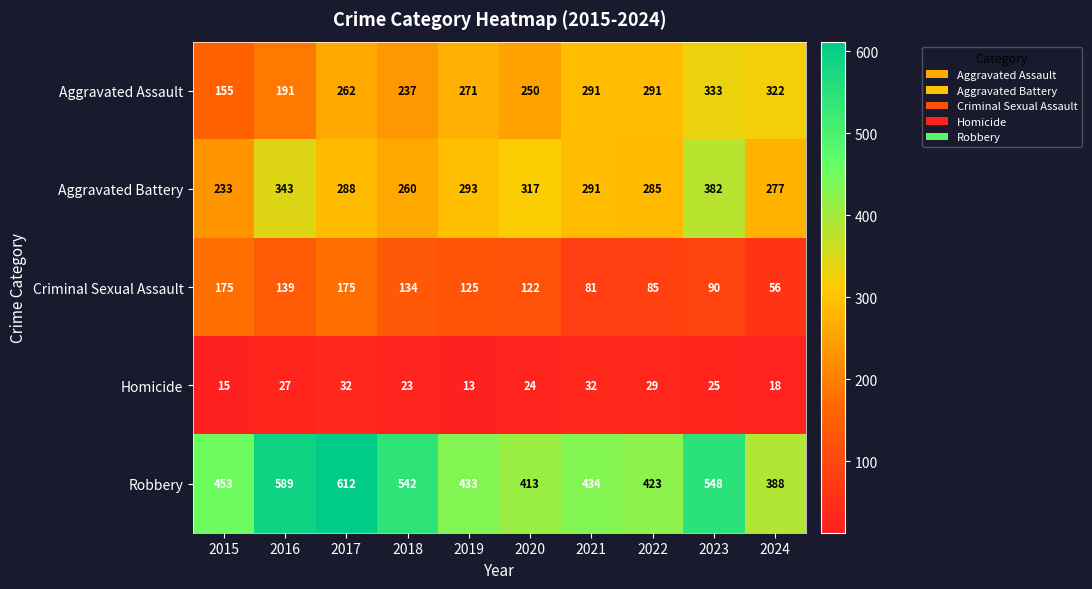

True or false: Robbery has a value of 589 at 2016.

True